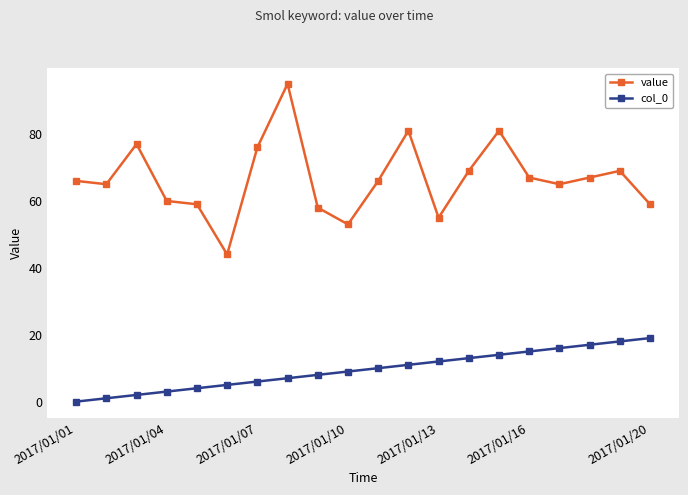

Which series has the largest range (max minus min)?

value